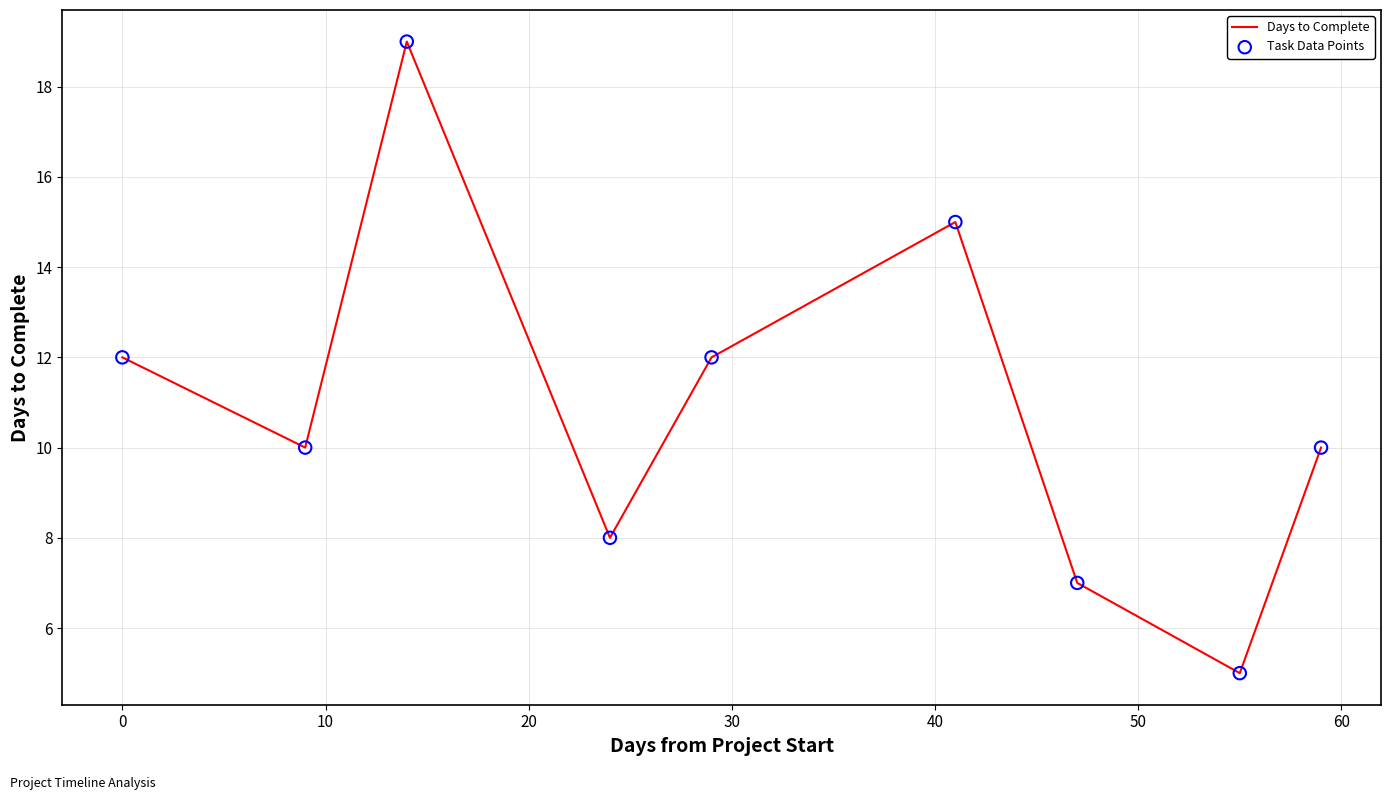

What is the smallest value displayed?

5